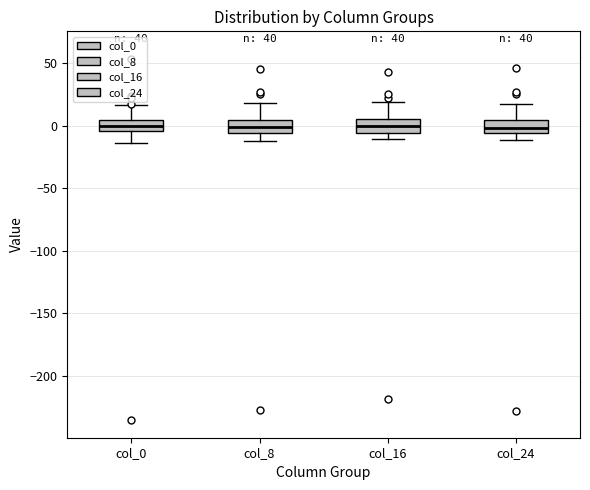

Reading left to right, read every box against the y-axis: the position of its median line, the range the box covers, and the ends of its whiskers. The values are not printed on the chart, so give them approximately, as read against the axis.

col_0: median 0, box -5 to 5, whiskers -15 to 15
col_8: median 0, box -5 to 5, whiskers -10 to 20
col_16: median 0, box -5 to 5, whiskers -10 to 20
col_24: median 0, box -5 to 5, whiskers -10 to 20